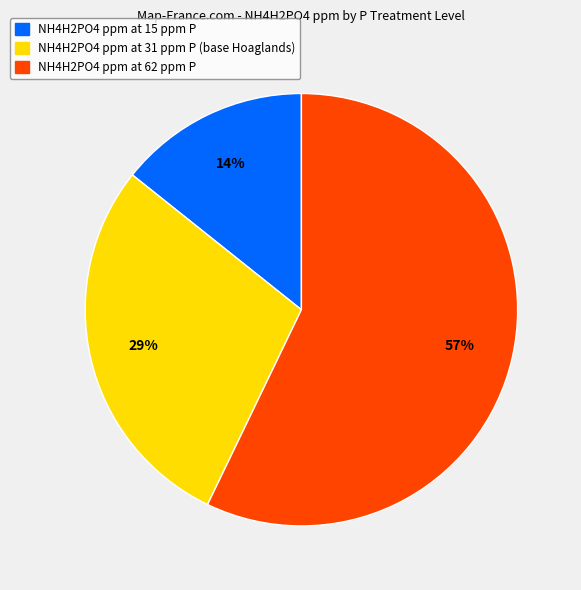

Is there any slice that represents more than half of the pie?

Yes